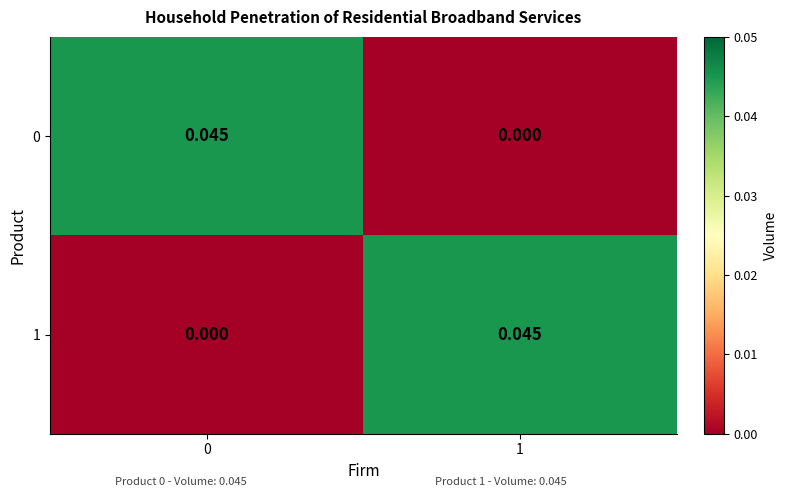

Rank the series by their maximum value, from lowest to highest.

row_0, row_1